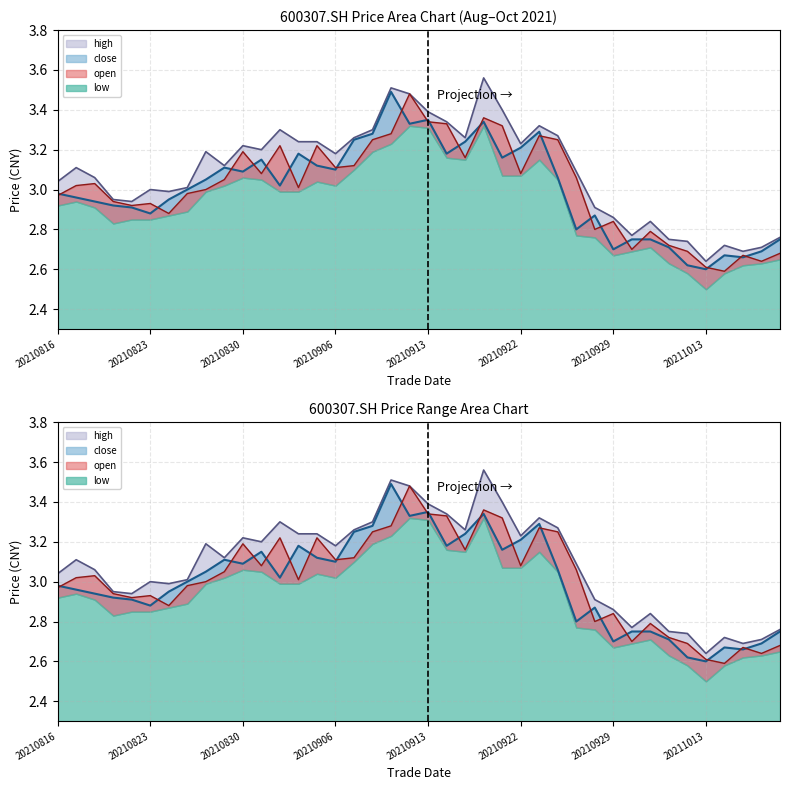

What is the greatest value displayed?

3.6